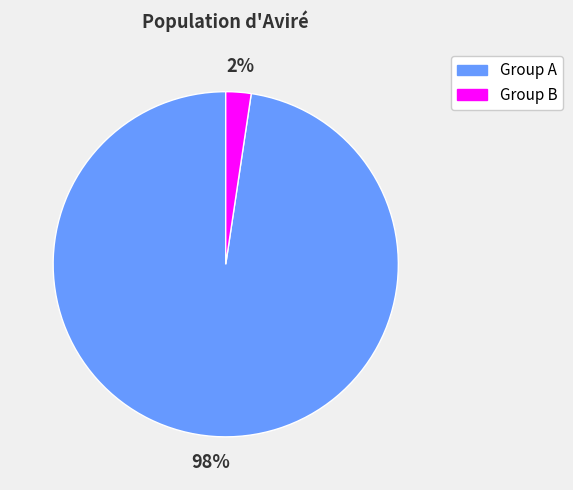

Does any single category account for the majority?

Yes